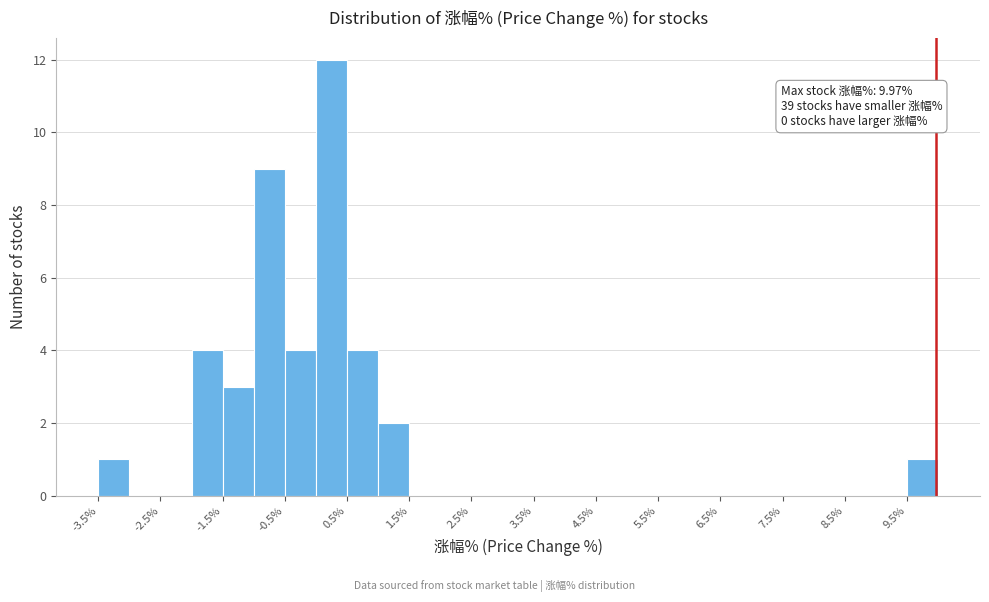

Which range on the x-axis has the tallest bar?

0.0 to 0.5